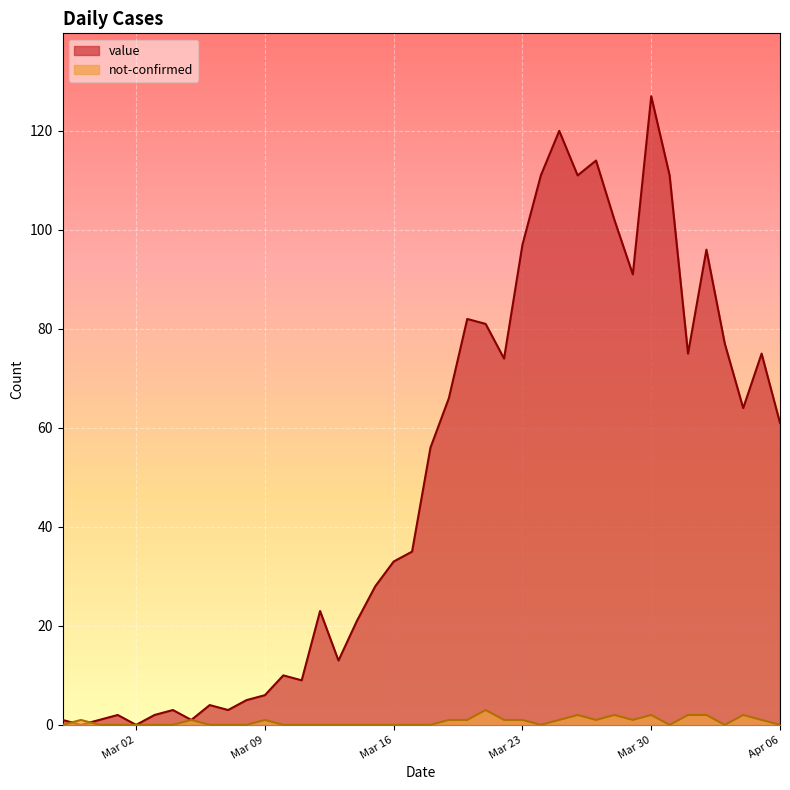

True or false: not-confirmed and value intersect in this chart.

True